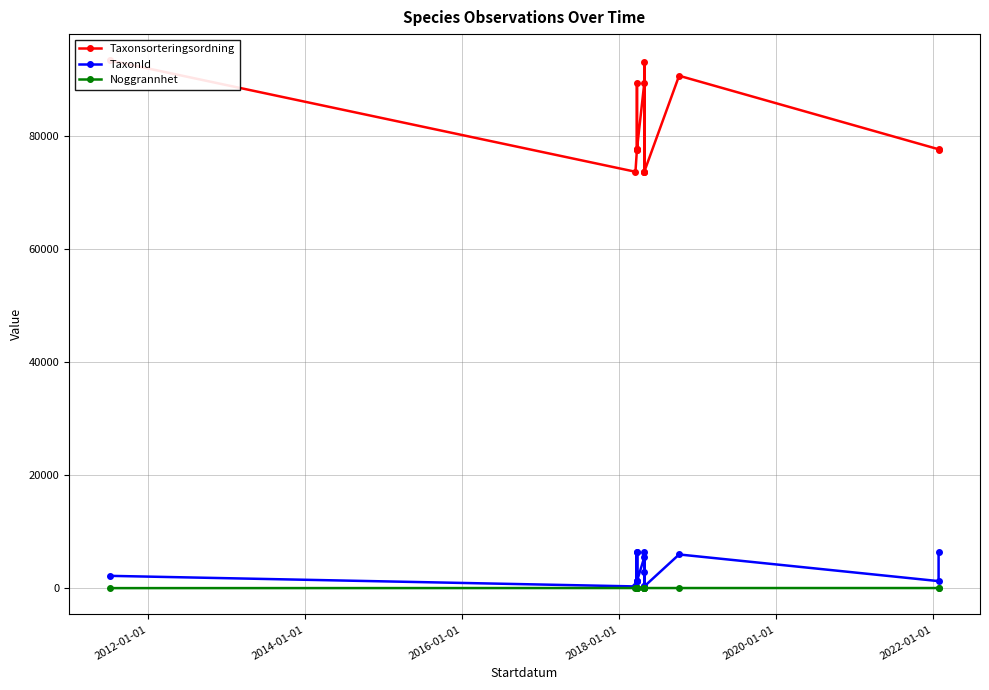

Which series has the largest range (max minus min)?

Taxonsorteringsordning